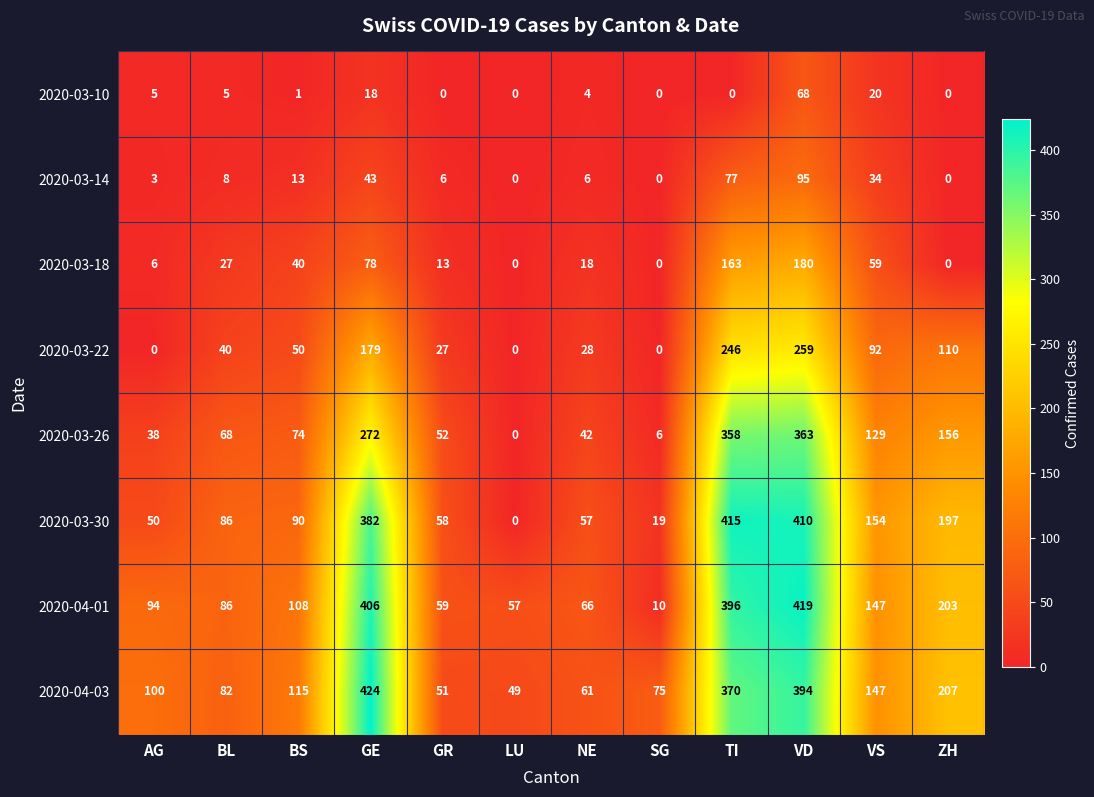

How many data points in 2020-03-22 are less than 50?

6